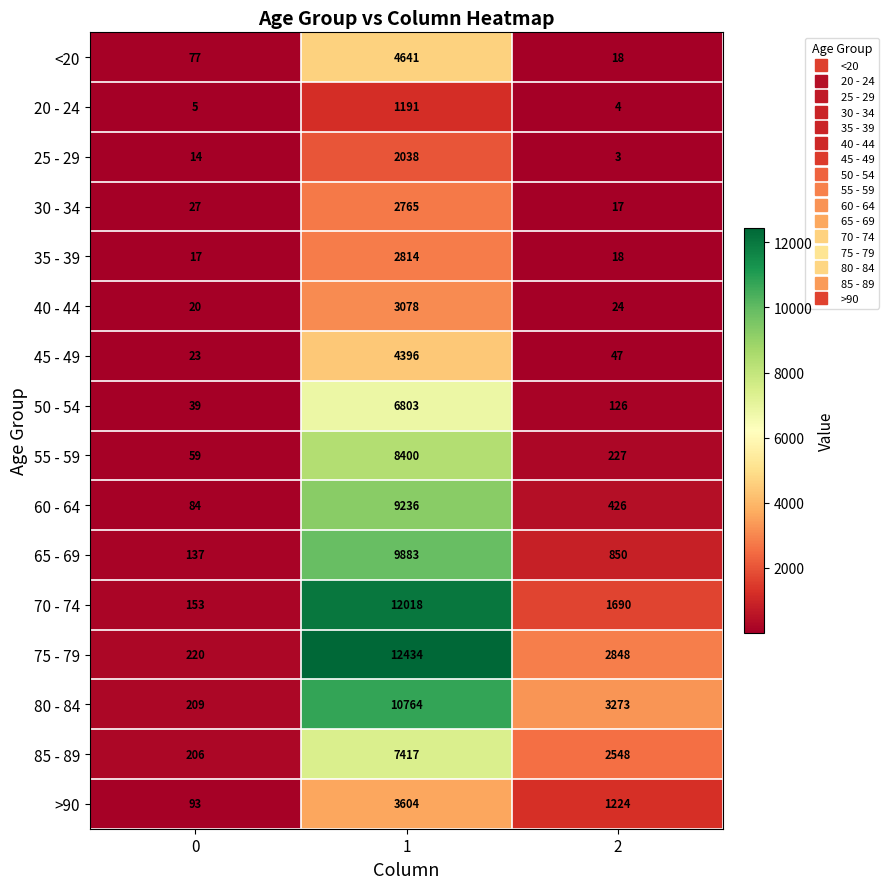

What is the spread (max minus min) of values at 2?

3270